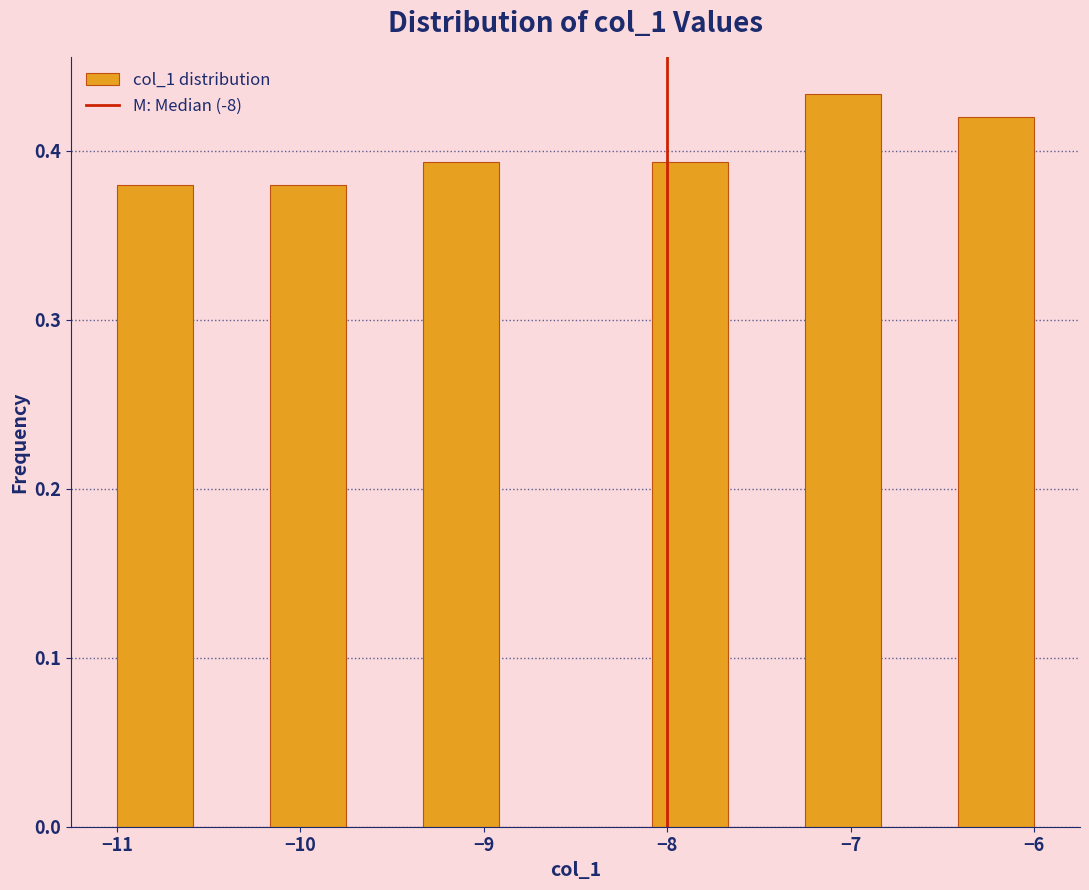

Reading left to right, transcribe this chart: for each bar, give the range it covers on the x-axis and its height. Neither the bar edges nor the heights are printed on the chart, so give them approximately, as read against the axes.

-11.0 to -10.6: 0.38
-10.6 to -10.2: 0
-10.2 to -9.7: 0.38
-9.7 to -9.3: 0
-9.3 to -8.9: 0.39
-8.9 to -8.5: 0
-8.5 to -8.1: 0
-8.1 to -7.7: 0.39
-7.7 to -7.2: 0
-7.2 to -6.8: 0.43
-6.8 to -6.4: 0
-6.4 to -6.0: 0.42